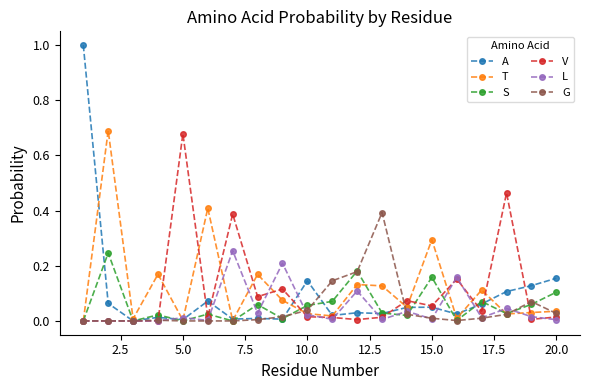

True or false: A has more than 0 points higher than both neighbors.

True